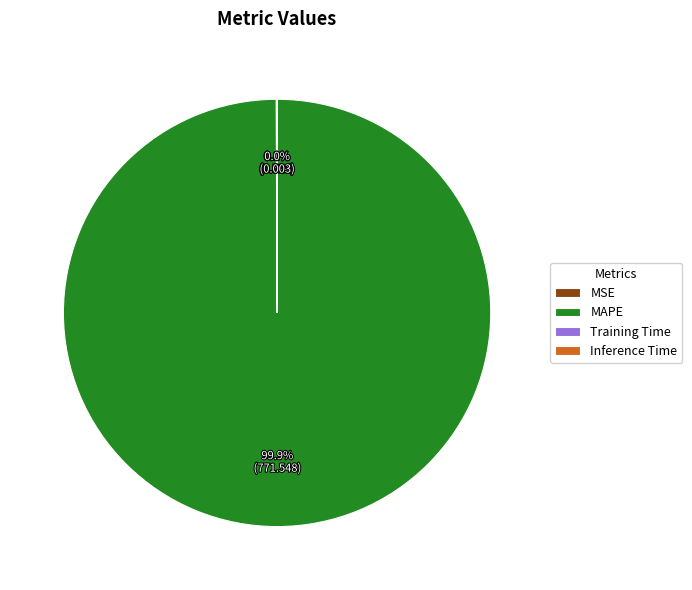

Which slice represents more than half of the pie?

MAPE